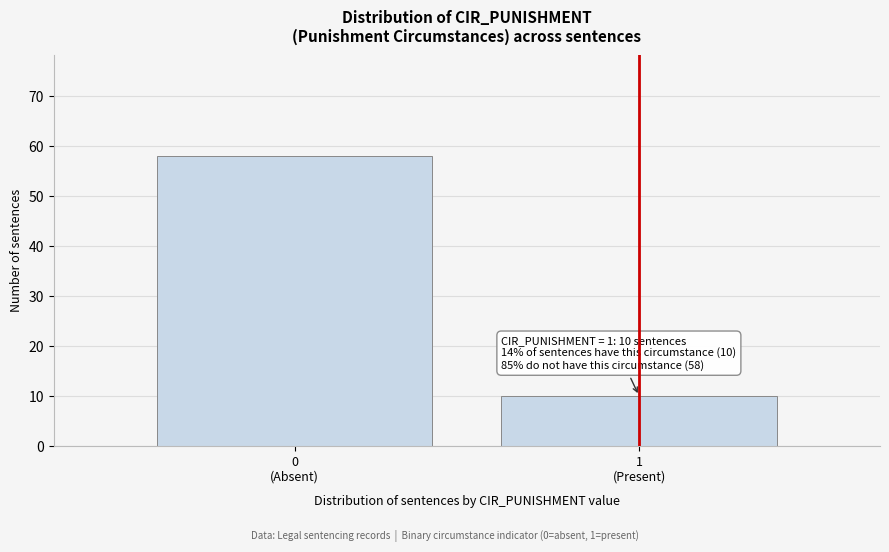

Reading right to left, transcribe all the data shown in this chart.

10	58